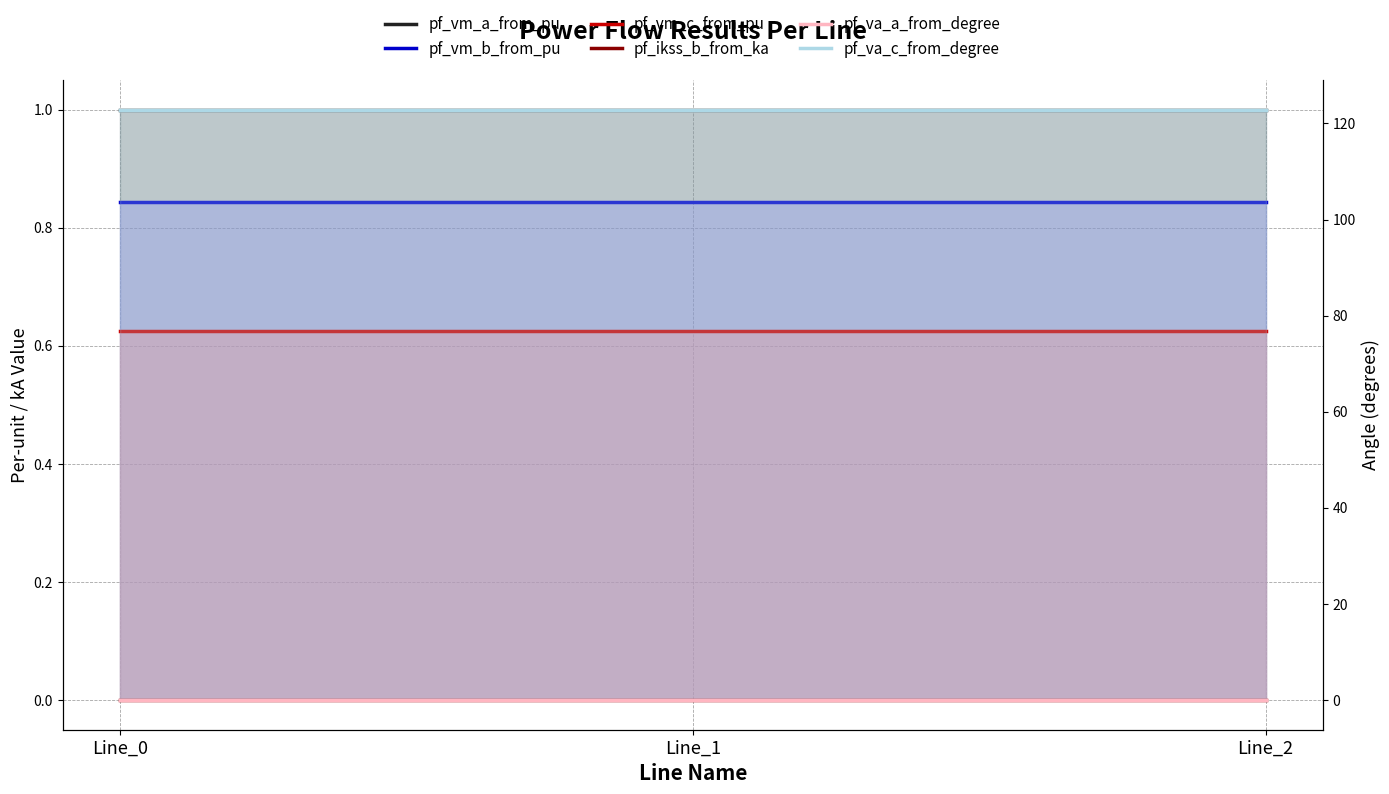

At how many categories does at least one series exceed 78?

3